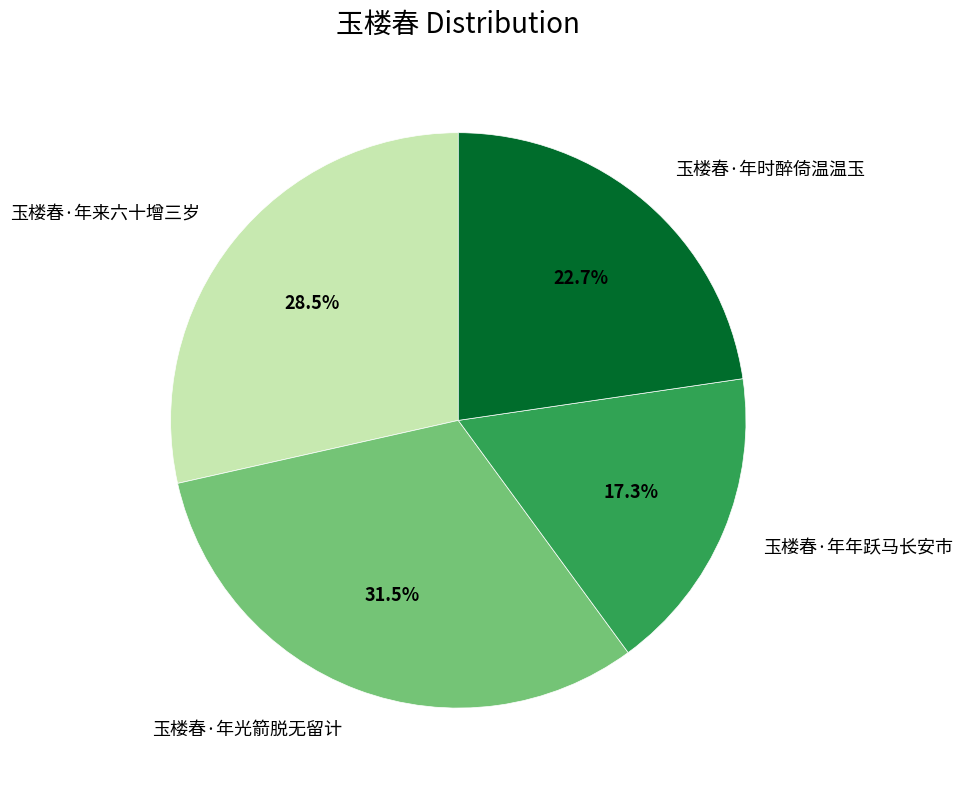

To the nearest percent, what is the combined percentage of 玉楼春·年时醉倚温温玉 and 玉楼春·年光箭脱无留计?

54%